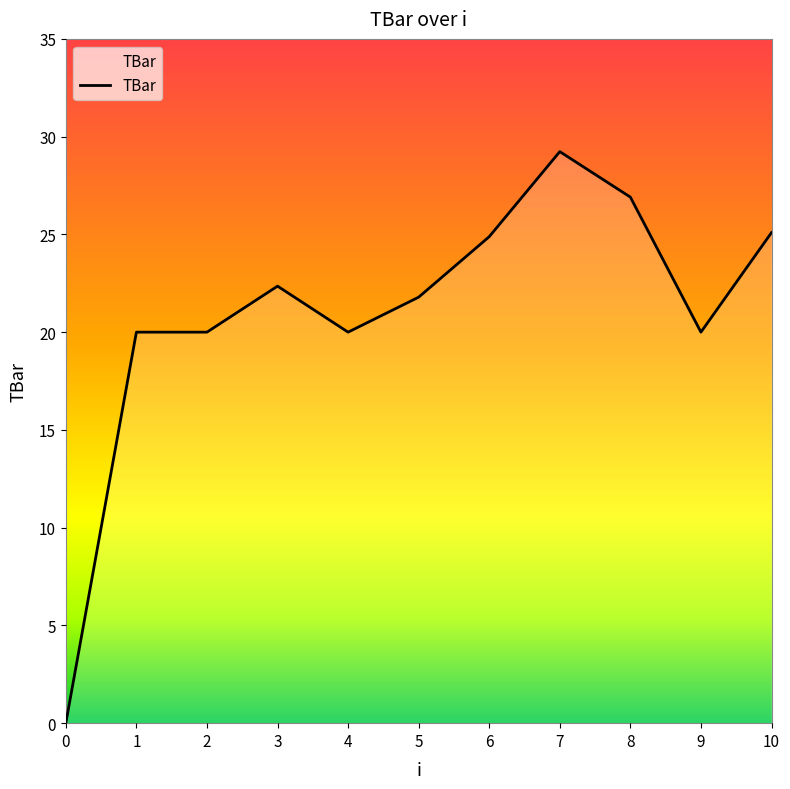

Is it true that the value at 7 is 15.3?

False